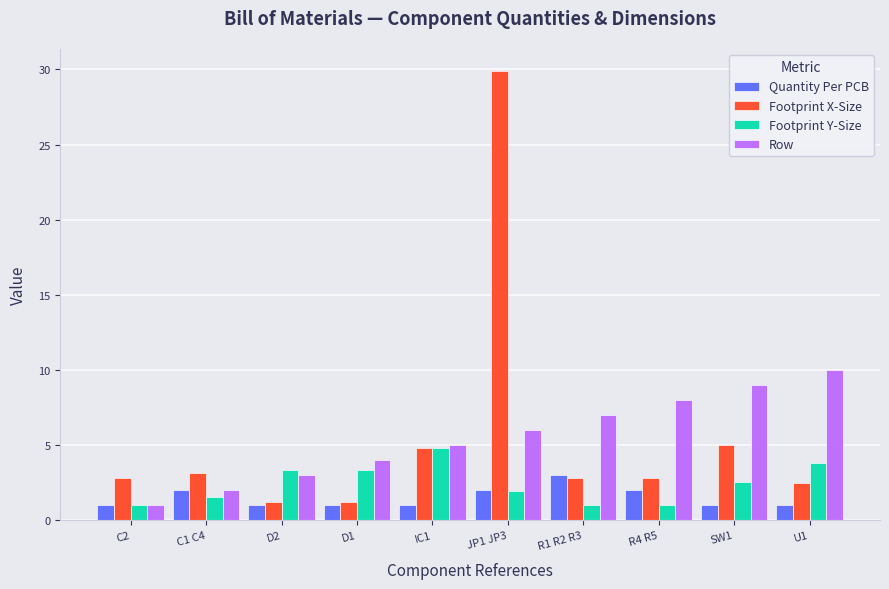

Which category has the highest value in the Quantity Per PCB series?

R1 R2 R3